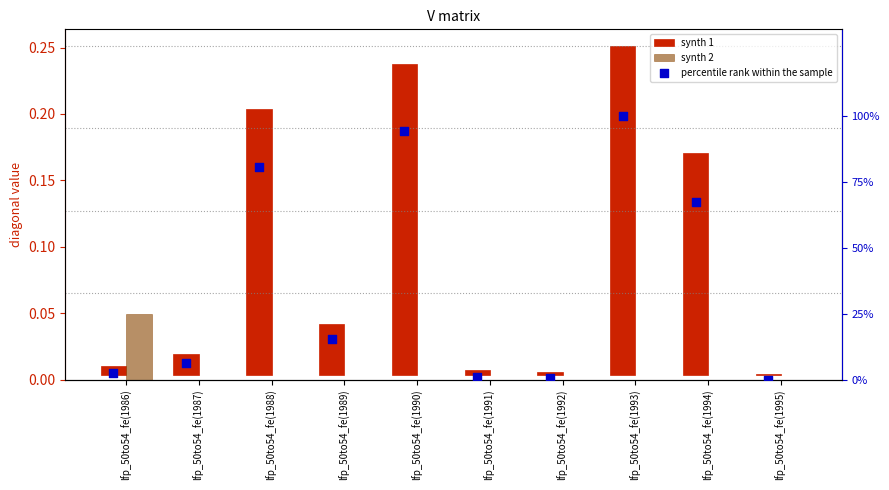

At how many categories does at least one series exceed 46?

4